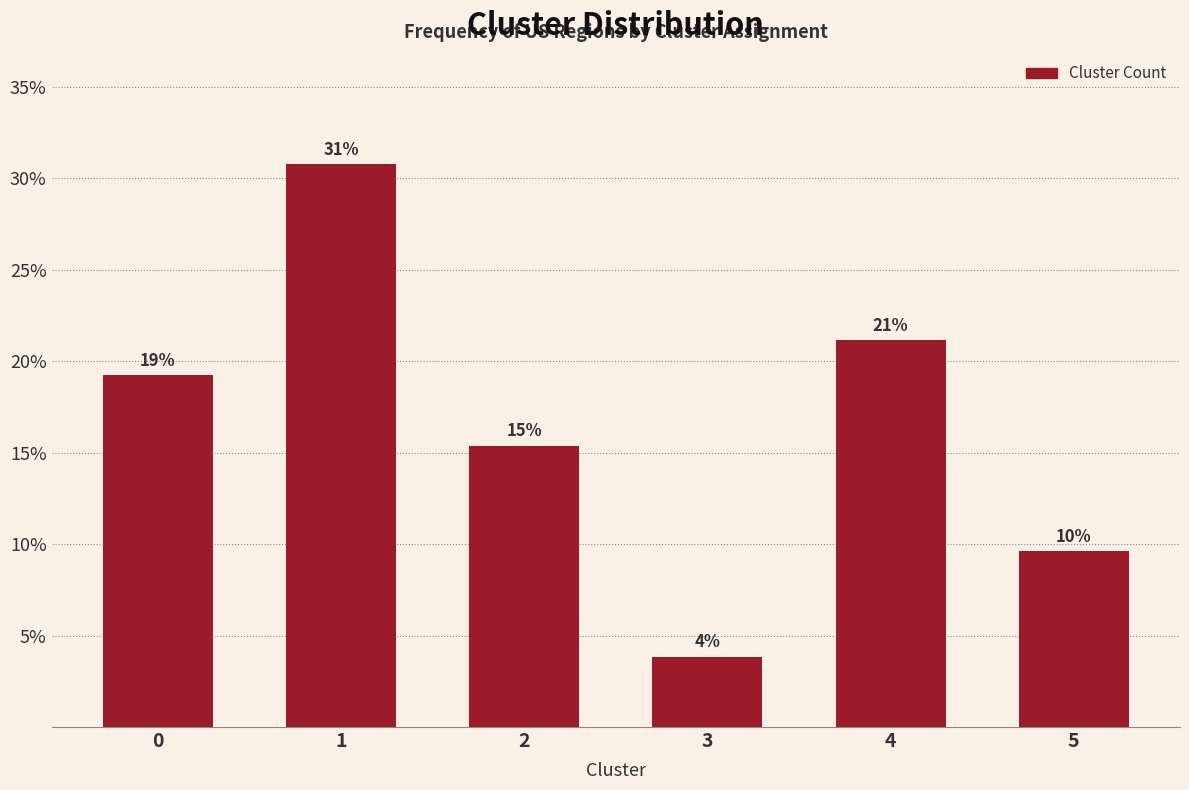

How many bars are there in total?

6